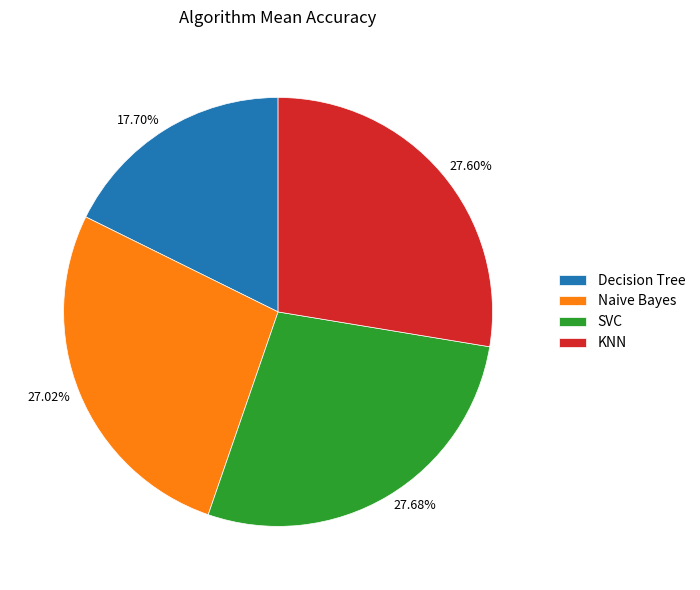

To the nearest percent, what is the difference between the Naive Bayes and Decision Tree slice percentages?

9%